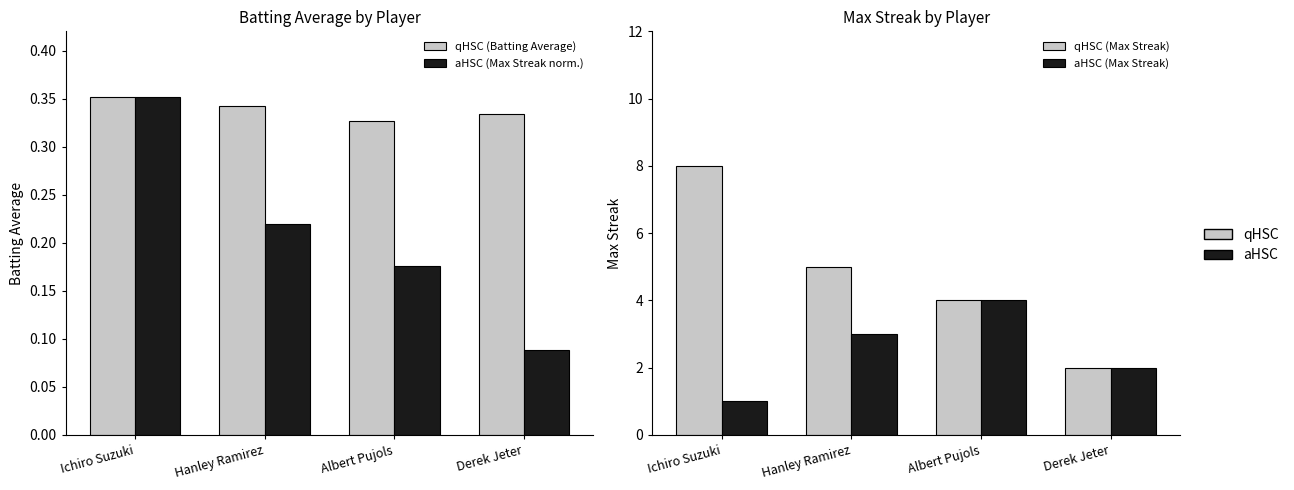

At how many categories does at least one series exceed 1?

4